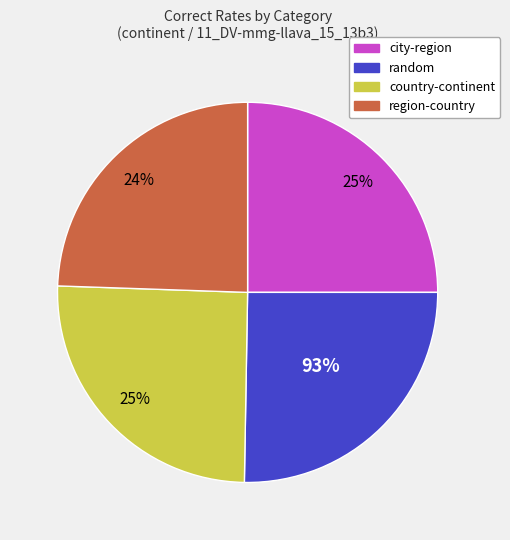

How many slices are in this pie chart?

4